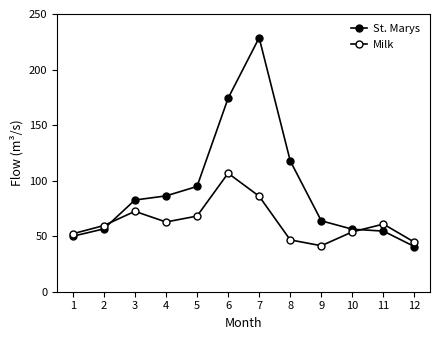

How many values in the St. Marys series exceed 82?

6